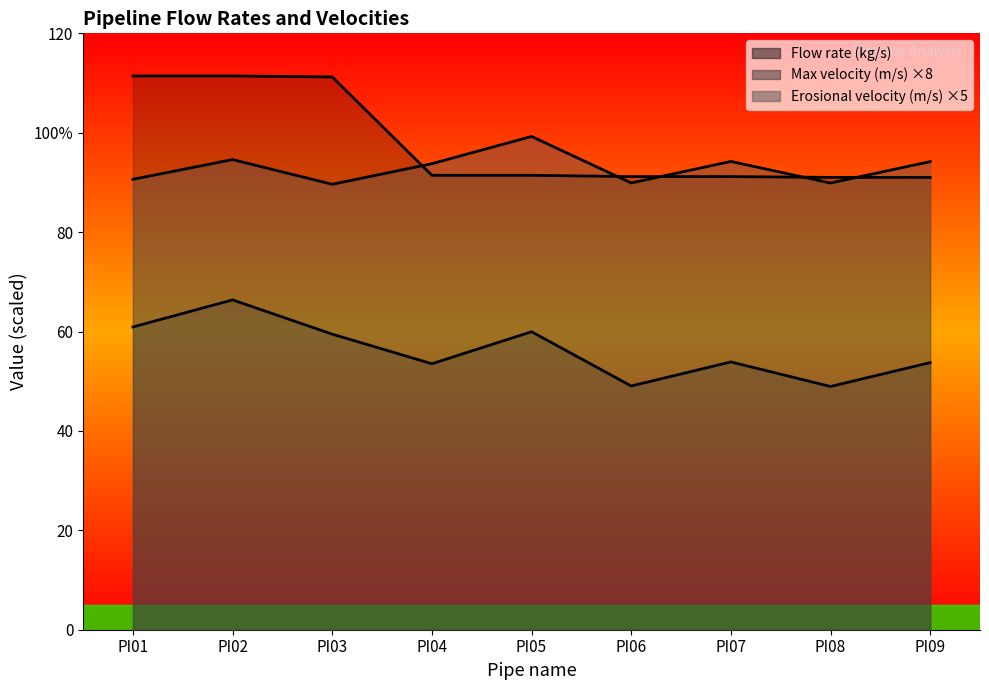

Reading right to left, transcribe all the data shown in this chart.

Flow rate (kg/s): 91.0	91.0	91.2	91.2	91.4	91.4	111.2	111.4	111.4
Max velocity (m/s): 53.7	48.9	53.9	49.0	60.0	53.5	59.5	66.4	60.9
Erosional velocity (m/s): 94.2	89.9	94.2	89.9	99.3	93.8	89.6	94.6	90.6